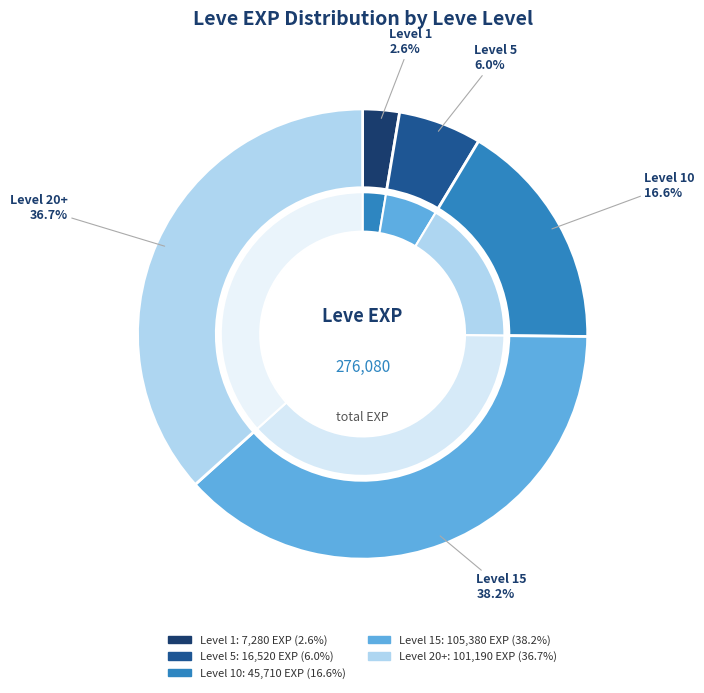

Is there a majority slice in this chart?

No